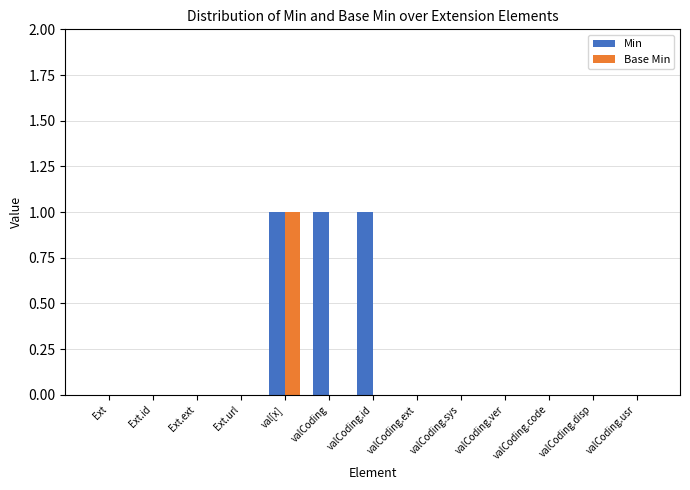

The value of Min at valCoding is 0. True or false?

False